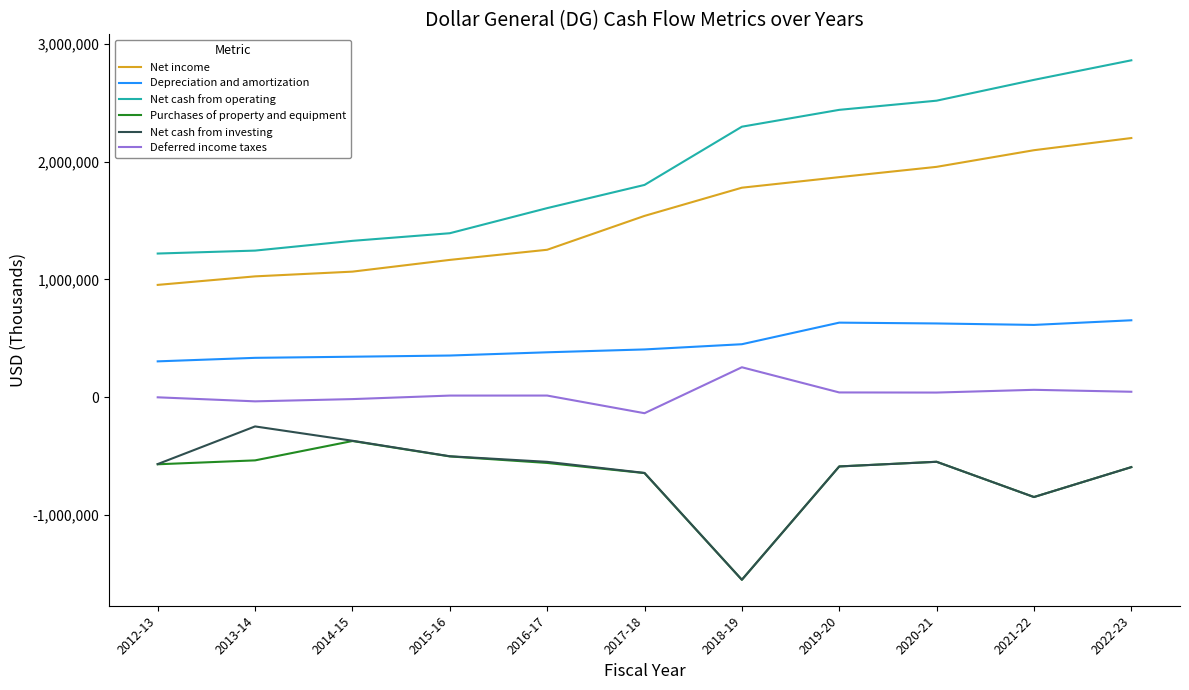

Which series has the largest total across all categories?

Net cash from operating